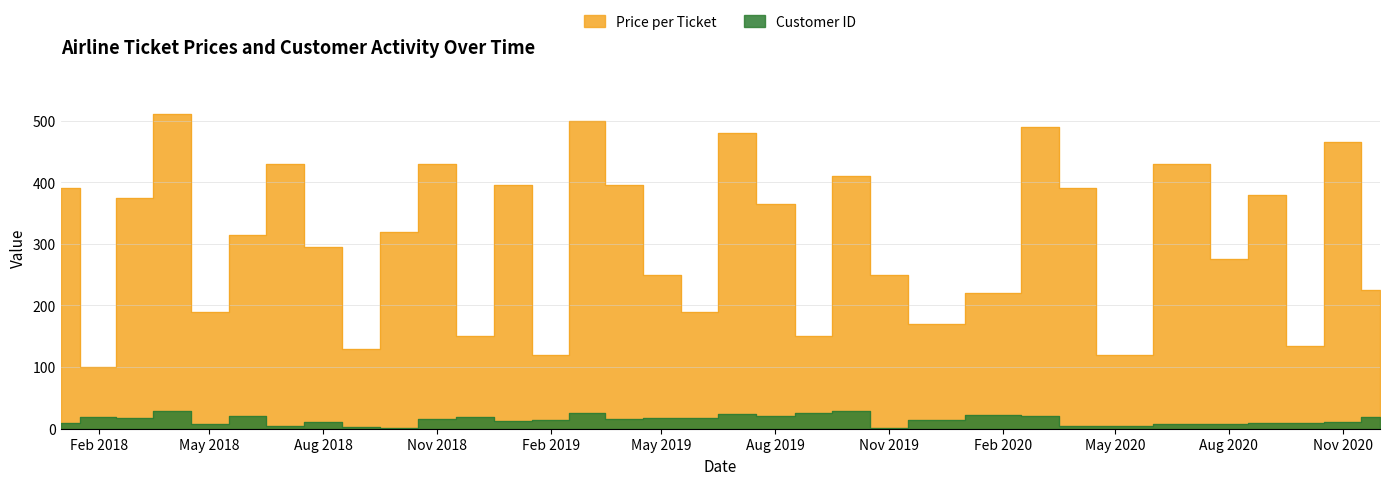

At Feb 2018, list the series in order from largest to smallest.

Price per Ticket, Customer ID